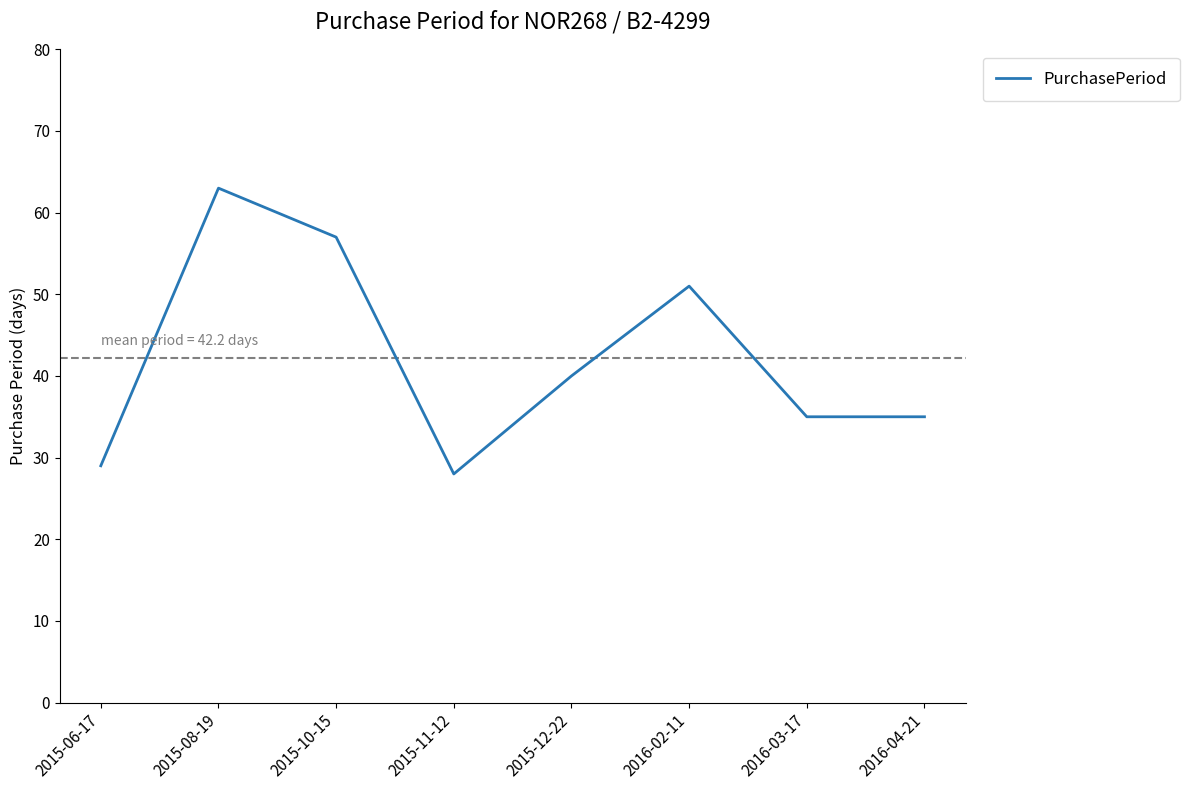

What is the difference between the values at 2016-03-17 and 2015-10-15?

22